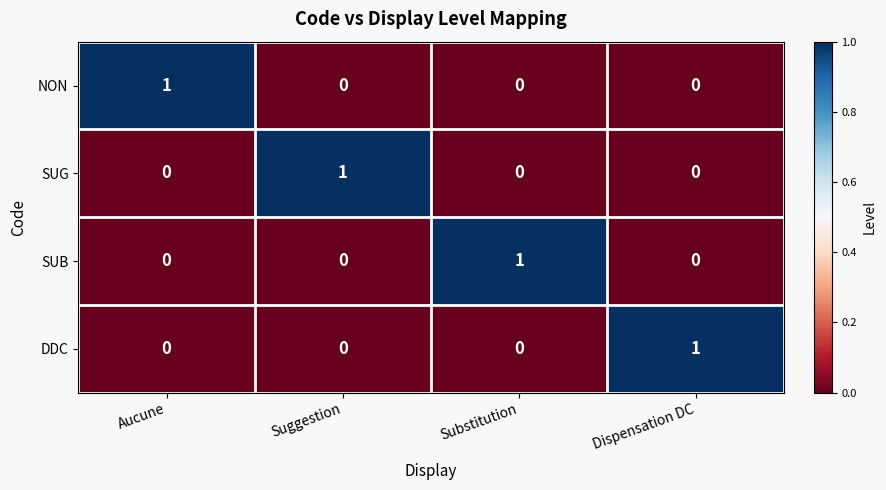

Is it true that SUB equals 0 at Suggestion?

True